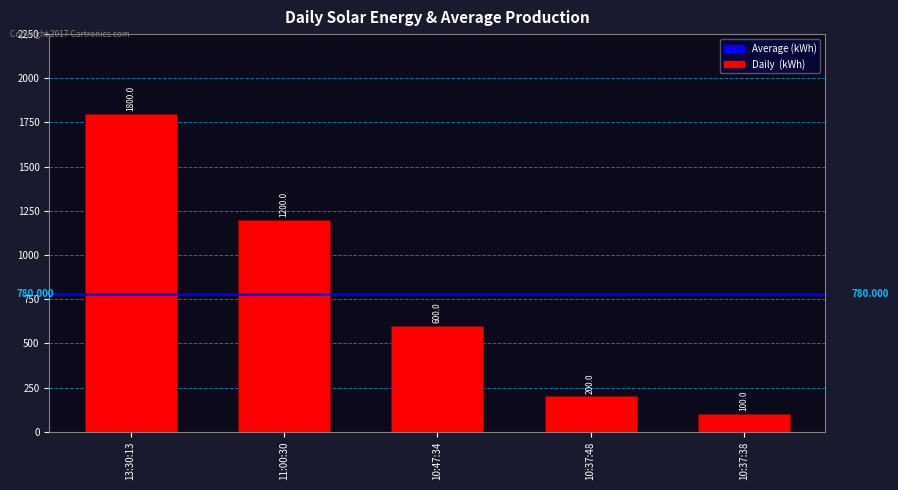

What is the label of the 4th bar from the left?

10:37:48